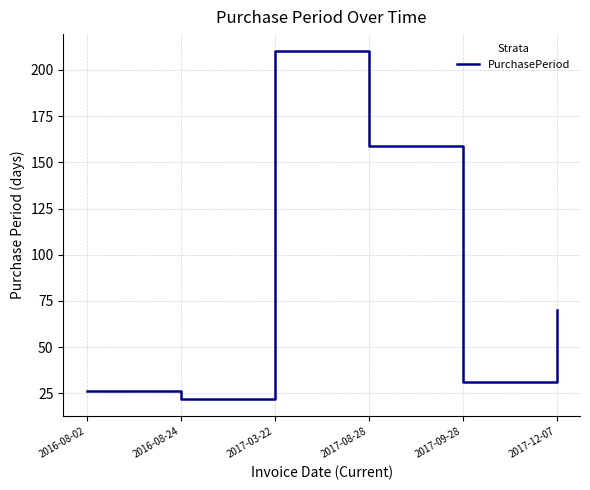

What is the minimum value shown in the chart?

22